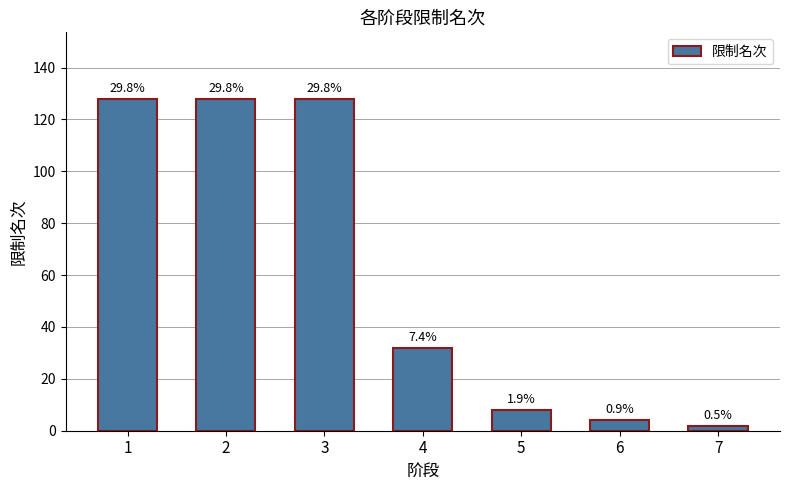

What is the sum of all values?

430